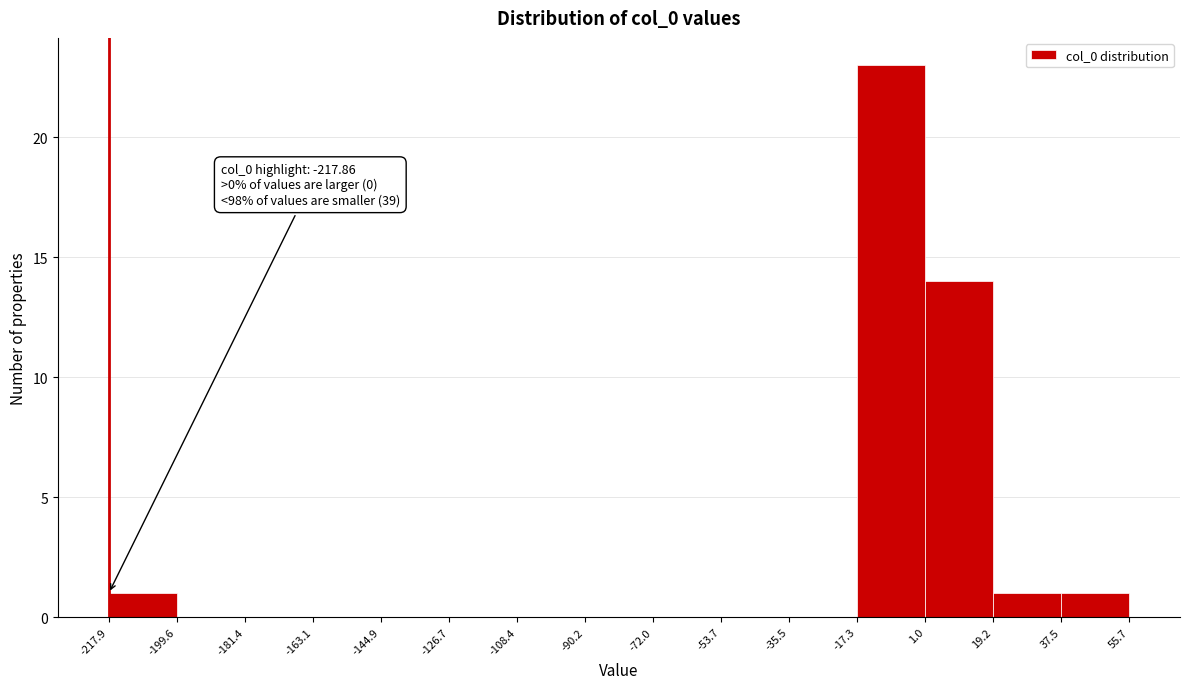

Which range on the x-axis has the tallest bar?

-17.3 to 1.0